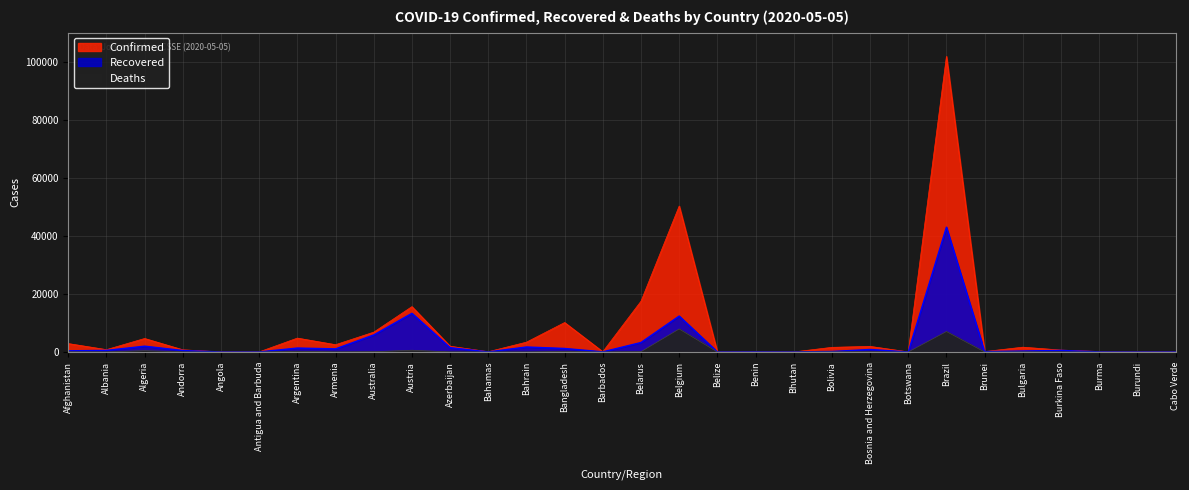

Between Benin and Burma, which series saw the biggest shift?

Confirmed